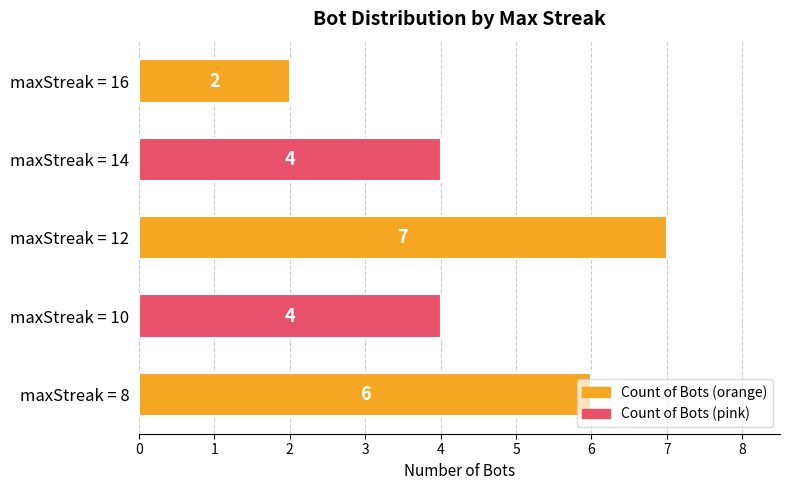

Read the value at maxStreak = 8.

6